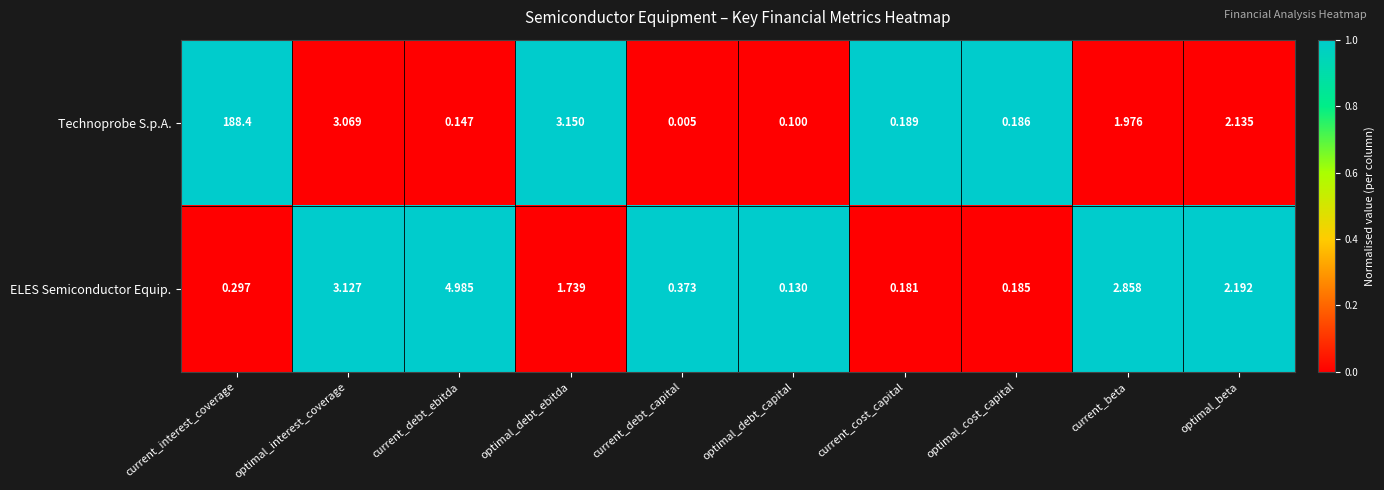

List the series in order of their peak value, lowest first.

ELES Semiconductor Equip., Technoprobe S.p.A.